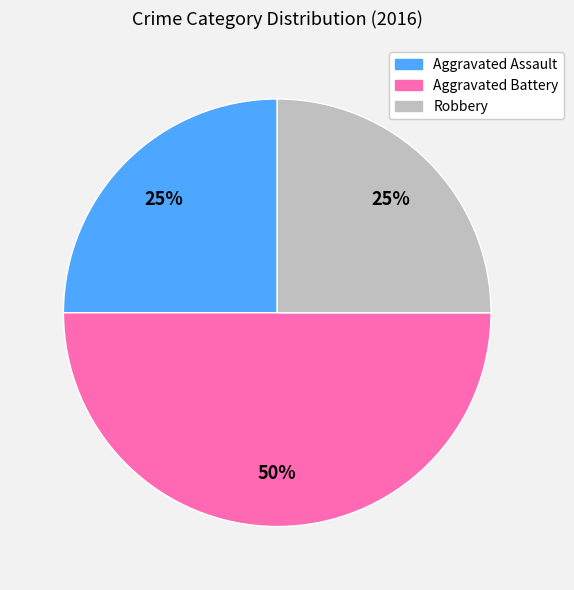

Does Aggravated Assault represent more than half of the total?

No